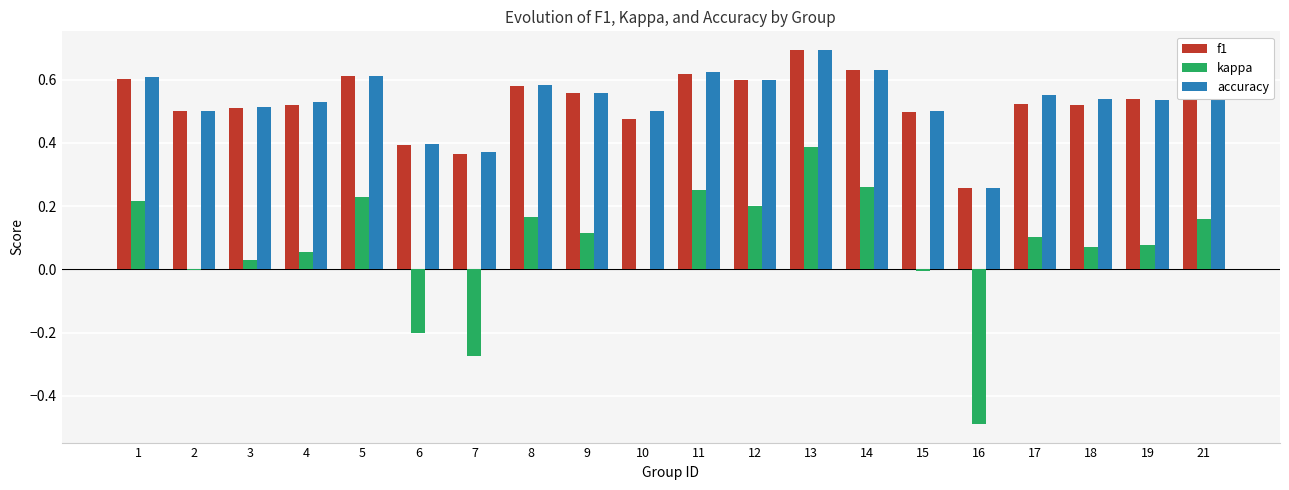

Which category has the highest value in the f1 series?

13